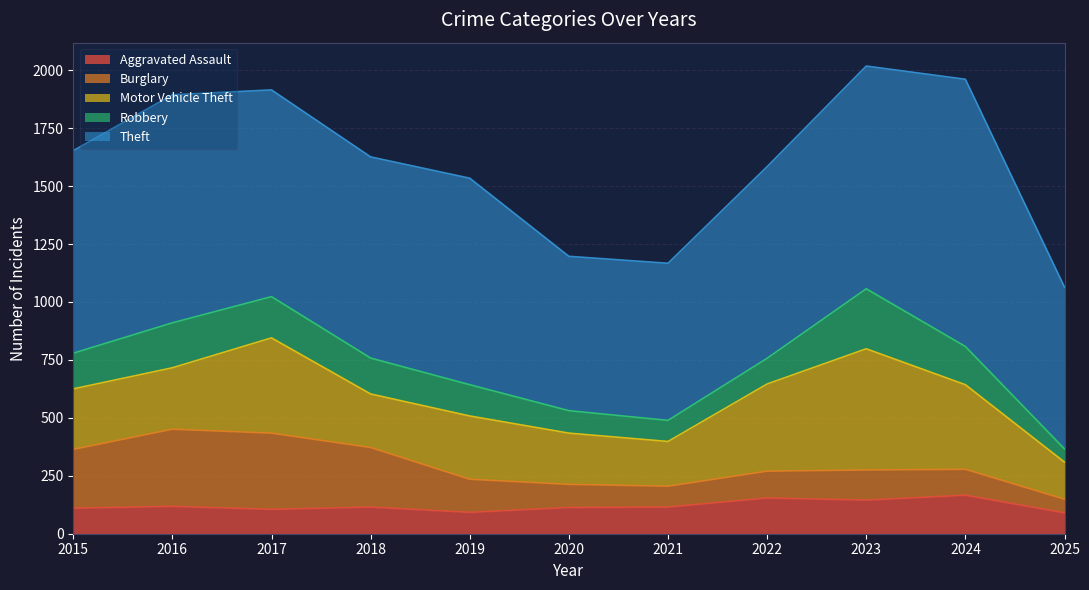

At which category does Burglary reach its first local peak?

2016